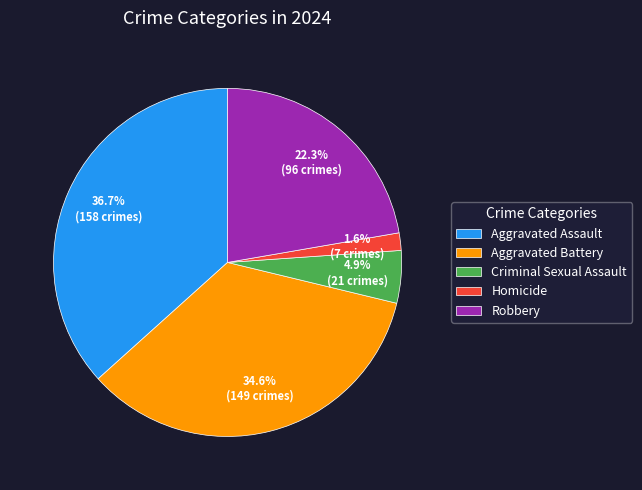

To the nearest percent, what is the combined percentage of Homicide and Aggravated Assault?

38%